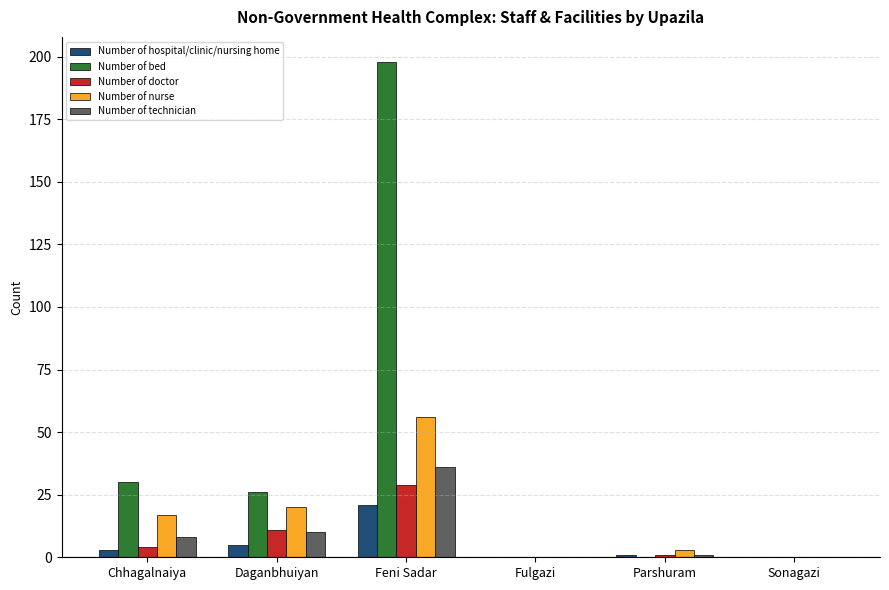

Between Daganbhuiyan and Sonagazi, which series saw the biggest shift?

Number of bed